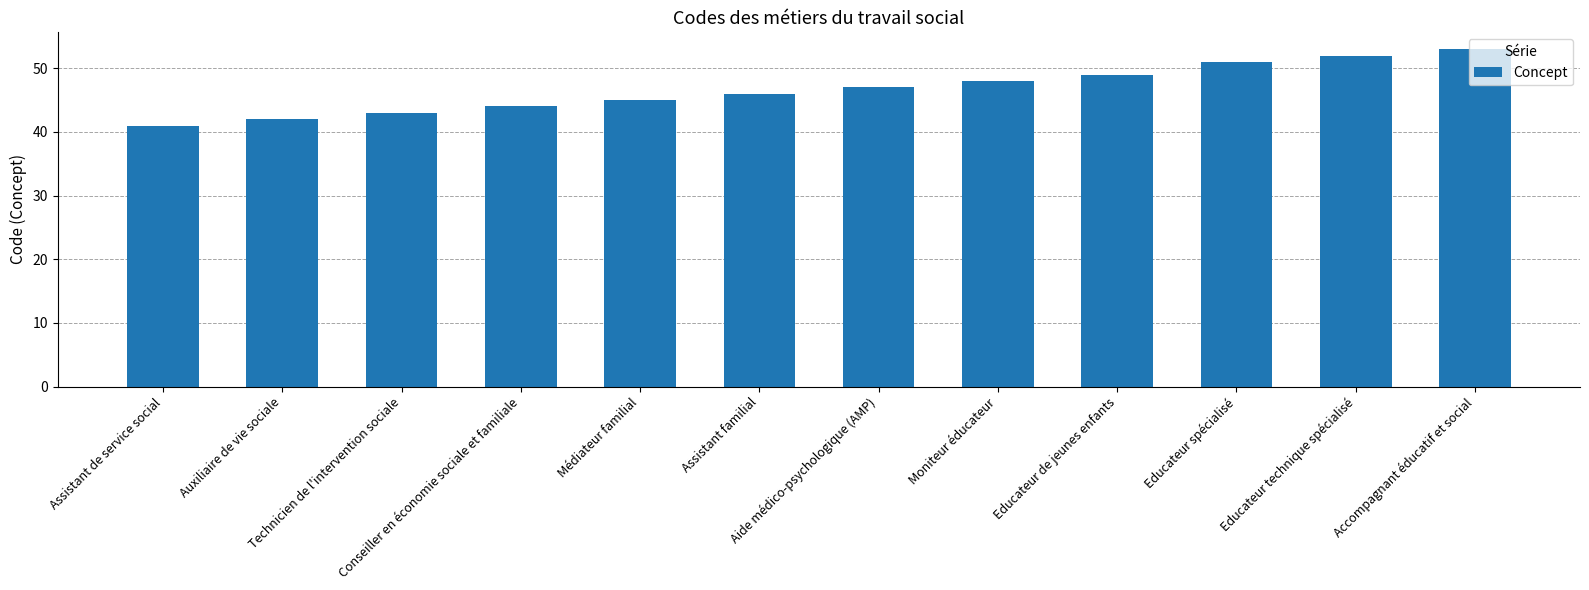

The chart shows a value of 32 at Educateur de jeunes enfants. True or false?

False